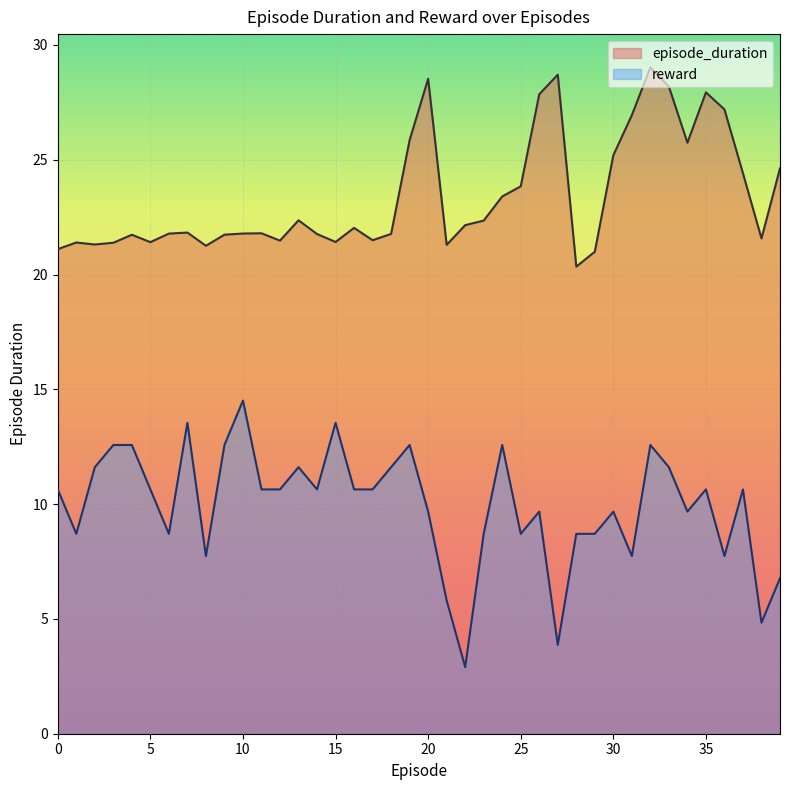

The reward series shows 10.6 at 0. True or false?

True